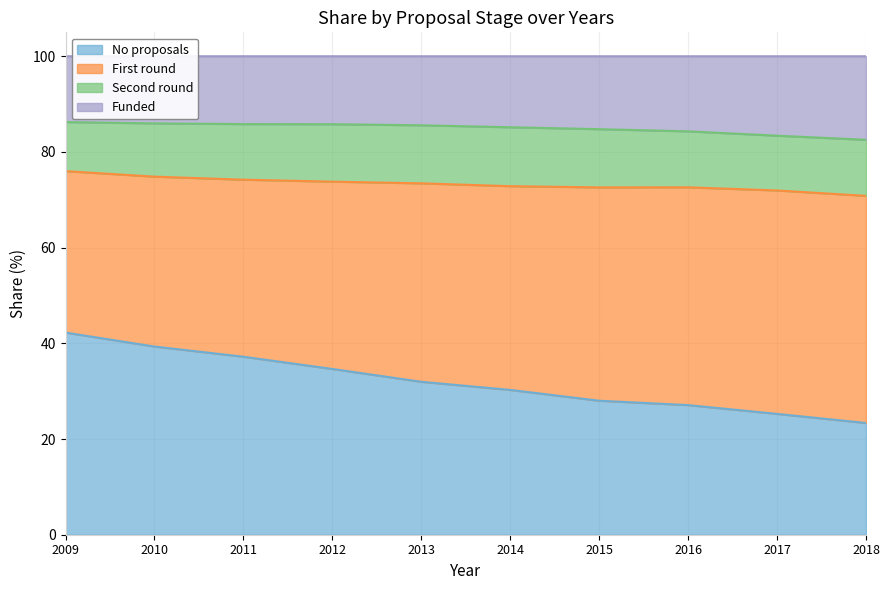

What is the maximum value for No proposals?

42.2